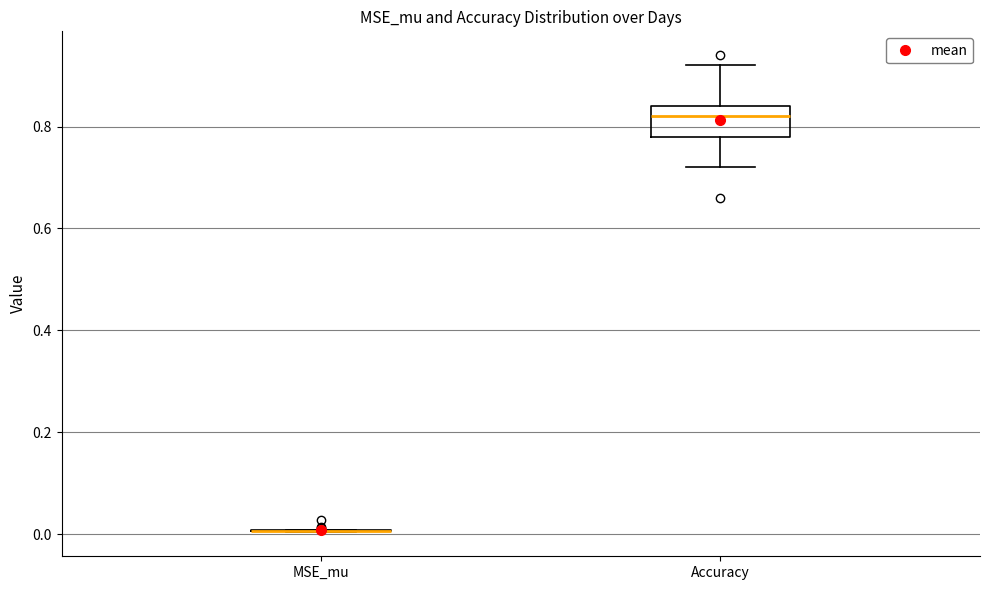

Reading left to right, read every box against the y-axis: the position of its median line, the range the box covers, and the ends of its whiskers. The values are not printed on the chart, so give them approximately, as read against the axis.

MSE_mu: box collapsed to a line at 0.00, whiskers 0.00 to 0.00
Accuracy: median 0.82, box 0.78 to 0.84, whiskers 0.72 to 0.92